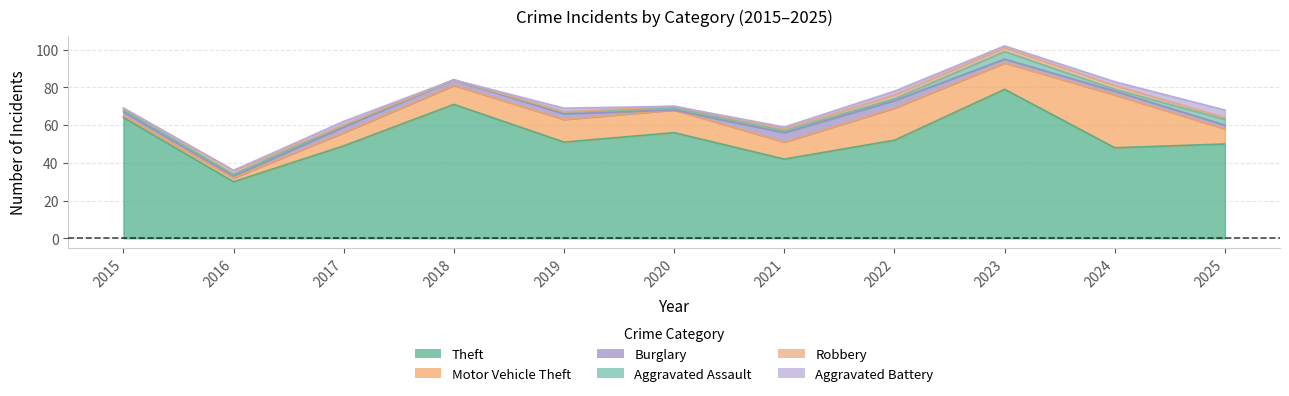

True or false: Robbery has a value of -1 at 2019.

False